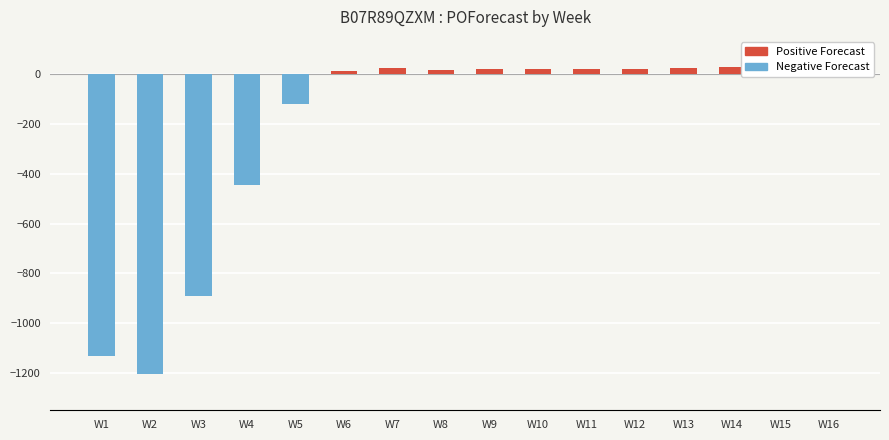

Does the chart contain any negative values?

Yes